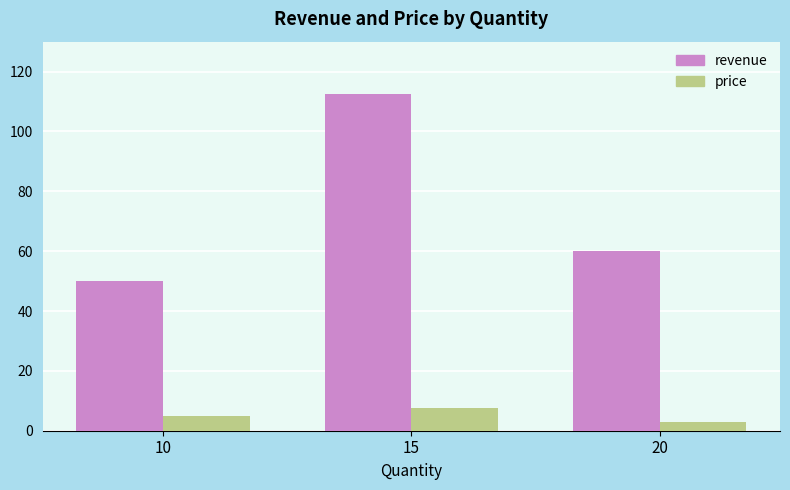

At which category is the sum across all series the highest?

15